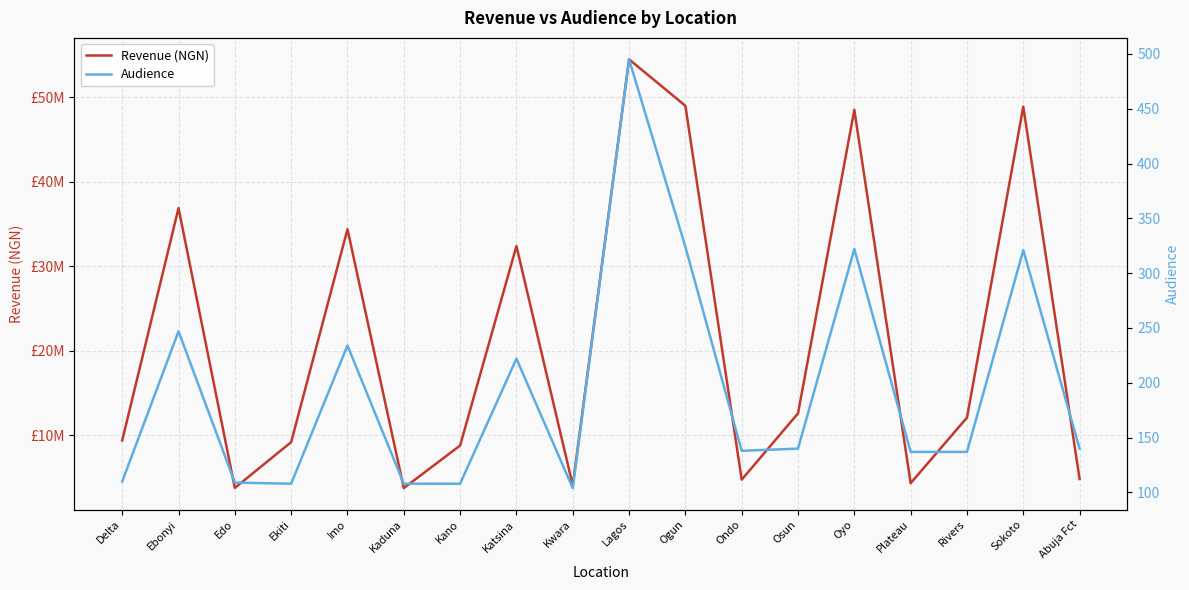

What is the value of the Audience point at the 6th from the left?

108